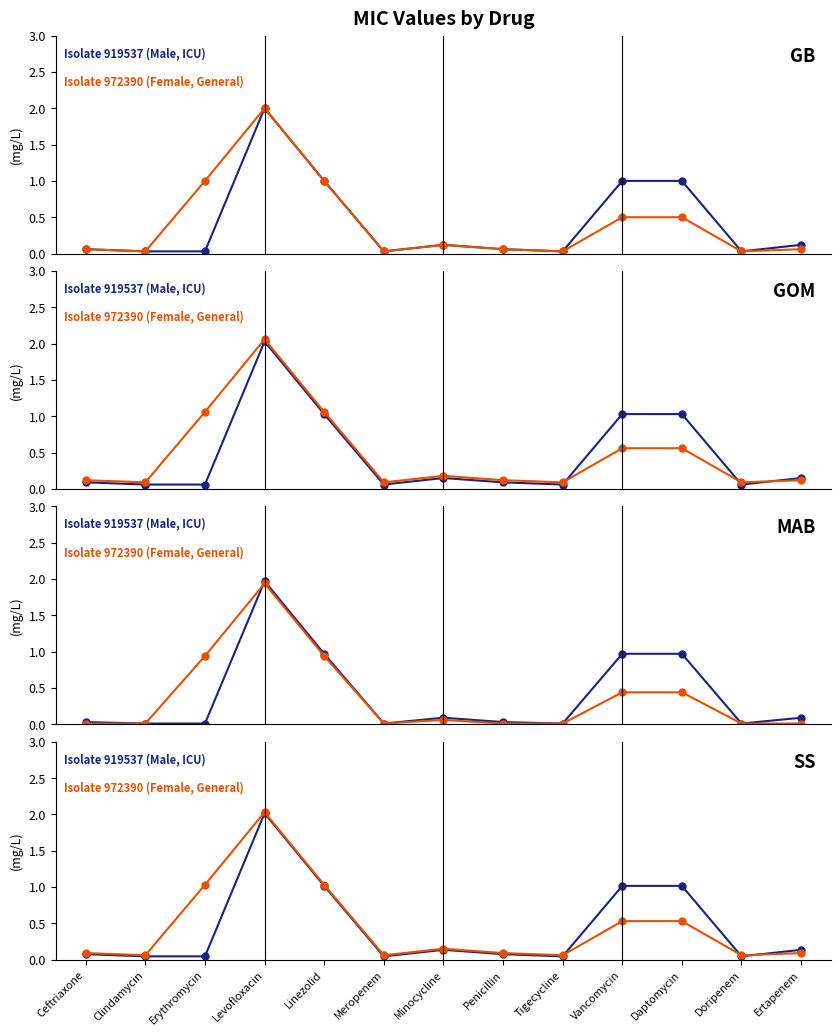

What is the difference between the second highest and second lowest values in the Isolate 919537 (Male, ICU) series?

1.0